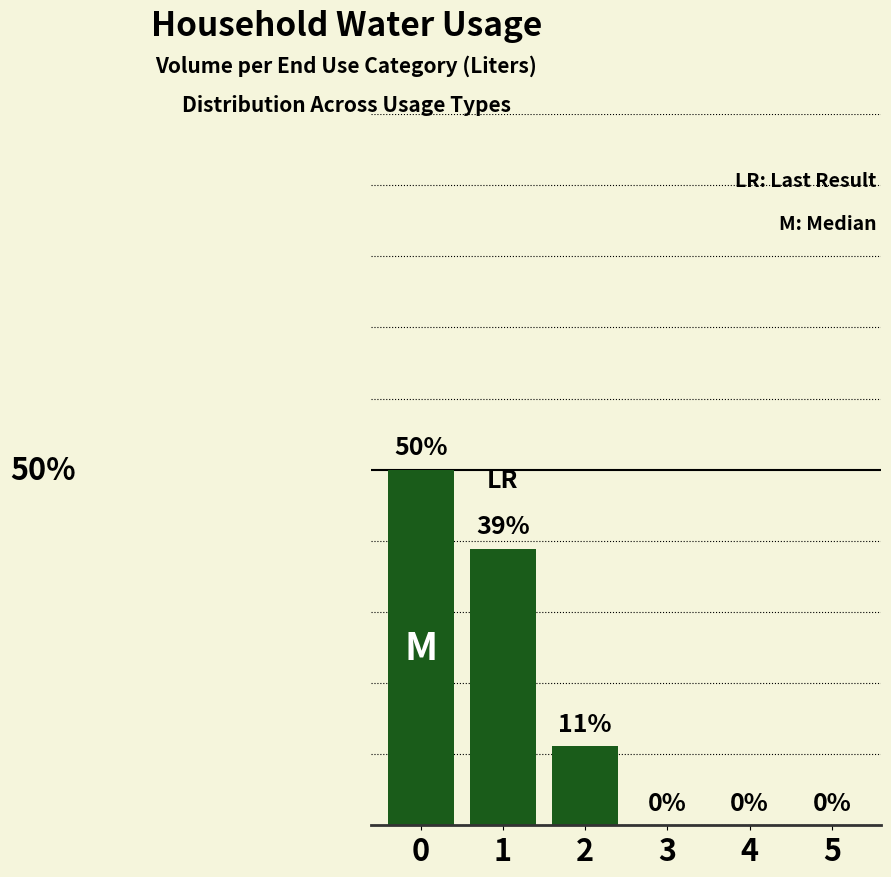

Are the bars horizontal?

No